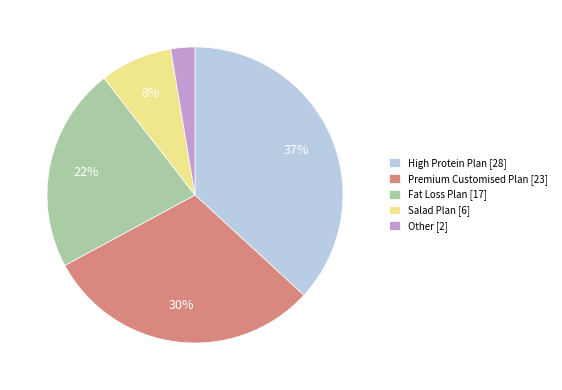

Between High Protein Plan and Salad Plan, which is larger?

High Protein Plan